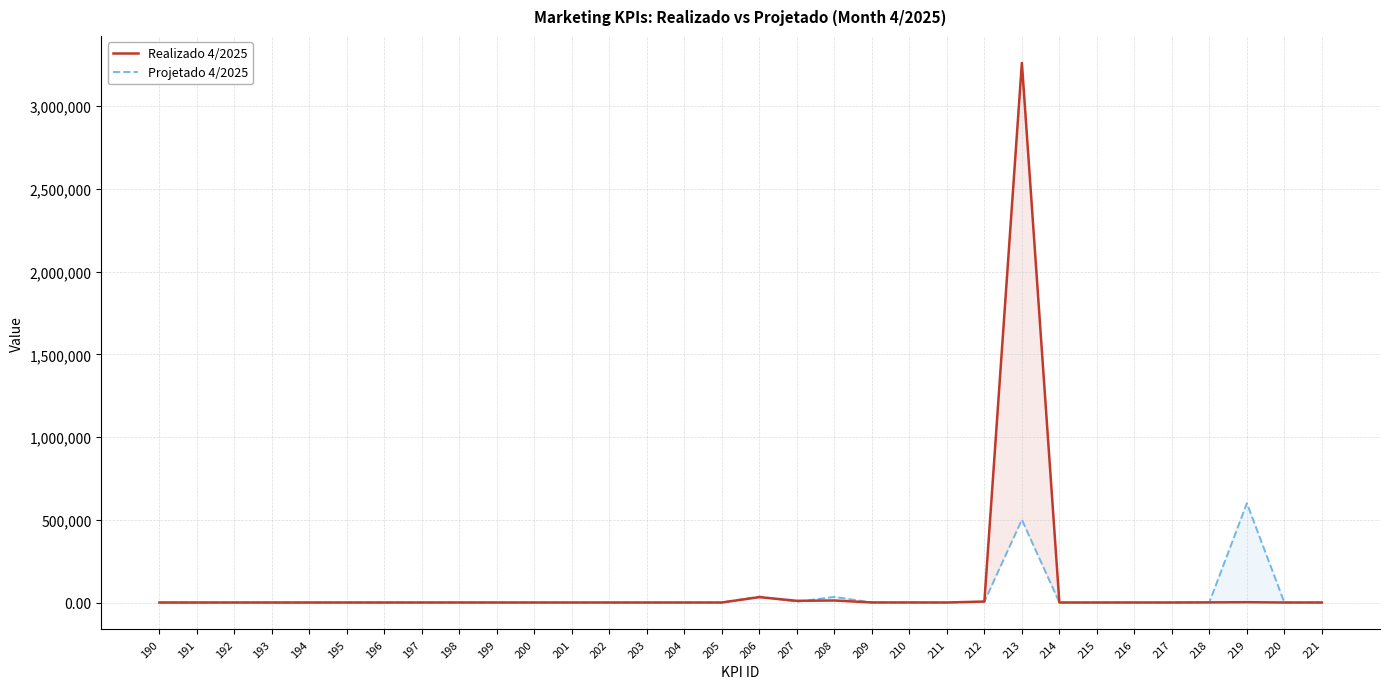

At which category is the sum across all series the highest?

213